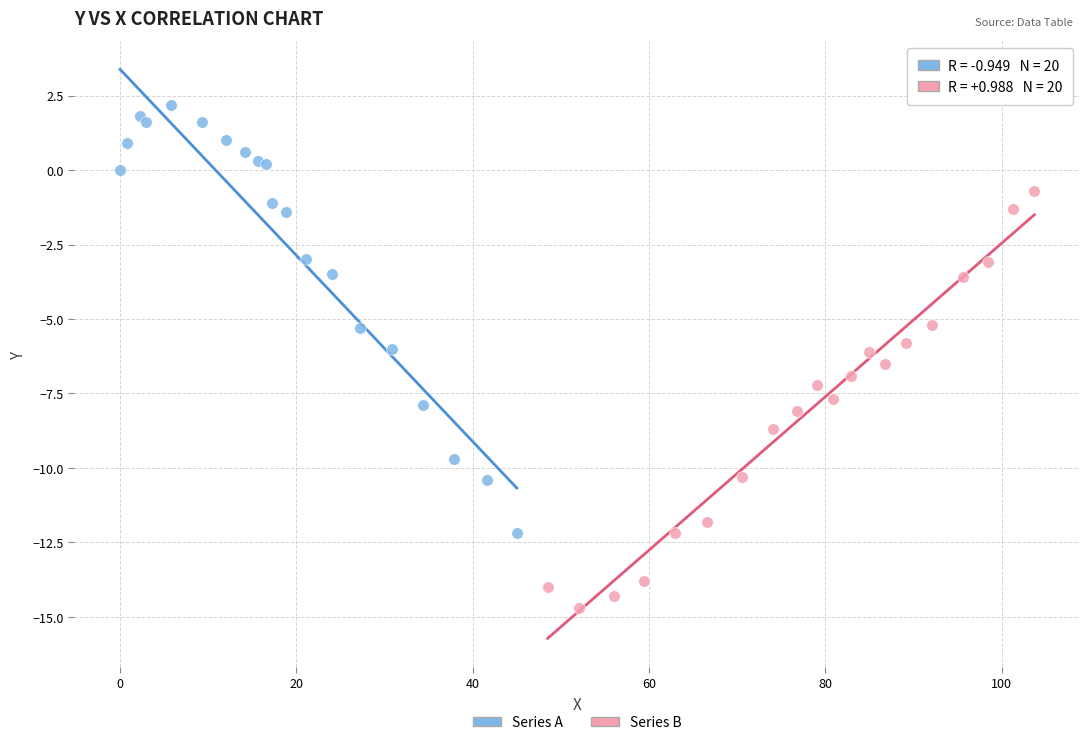

What are all the series names shown in the legend?

Series A, Series B